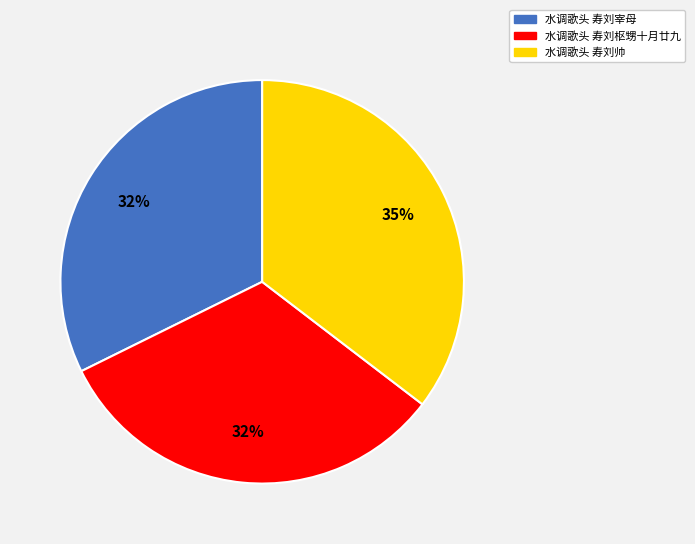

True or false: 水调歌头 寿刘枢甥十月廿九 accounts for 32% of the total.

True